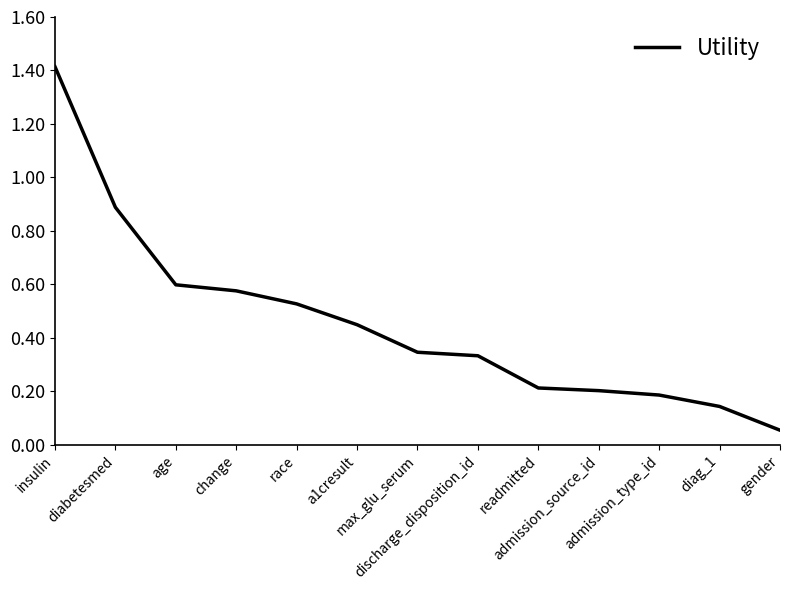

What is the greatest value displayed?

1.4